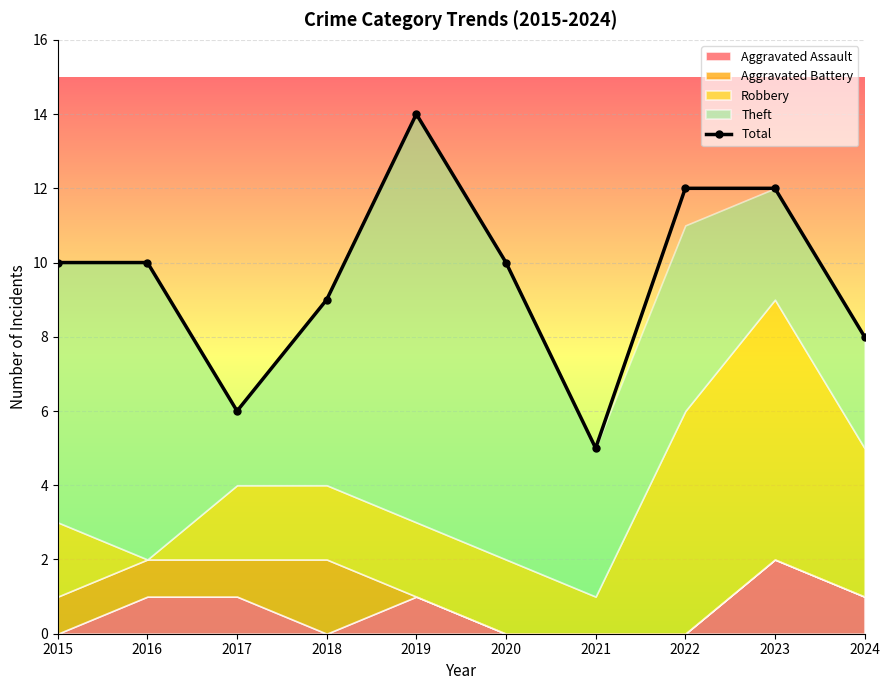

True or false: the data shows 9 at 2018.

True